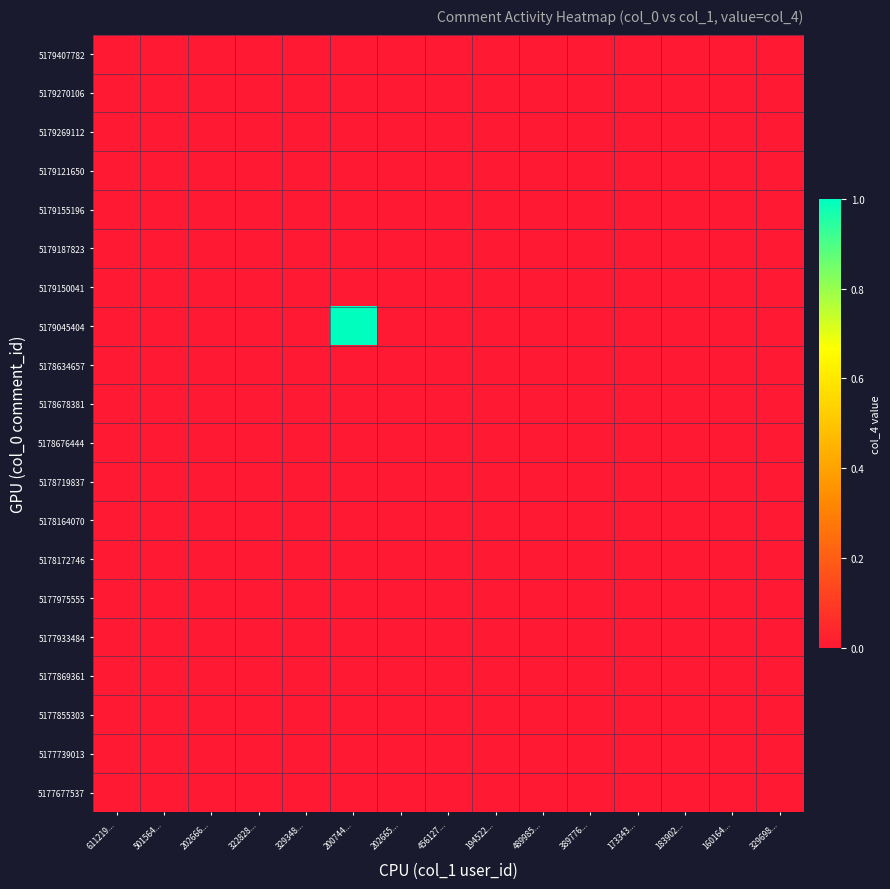

Reading right to left, list all the values displayed in this chart.

5179407782: 329698...=0	160164...=0	183902...=0	173343...=0	389776...=0	489985...=0	194522...=0	456127...=0	202665...=0	200744...=0	329348...=0	322828...=0	202666...=0	501564...=0	611219...=0
5179270106: 329698...=0	160164...=0	183902...=0	173343...=0	389776...=0	489985...=0	194522...=0	456127...=0	202665...=0	200744...=0	329348...=0	322828...=0	202666...=0	501564...=0	611219...=0
5179269112: 329698...=0	160164...=0	183902...=0	173343...=0	389776...=0	489985...=0	194522...=0	456127...=0	202665...=0	200744...=0	329348...=0	322828...=0	202666...=0	501564...=0	611219...=0
5179121650: 329698...=0	160164...=0	183902...=0	173343...=0	389776...=0	489985...=0	194522...=0	456127...=0	202665...=0	200744...=0	329348...=0	322828...=0	202666...=0	501564...=0	611219...=0
5179155196: 329698...=0	160164...=0	183902...=0	173343...=0	389776...=0	489985...=0	194522...=0	456127...=0	202665...=0	200744...=0	329348...=0	322828...=0	202666...=0	501564...=0	611219...=0
5179187823: 329698...=0	160164...=0	183902...=0	173343...=0	389776...=0	489985...=0	194522...=0	456127...=0	202665...=0	200744...=0	329348...=0	322828...=0	202666...=0	501564...=0	611219...=0
5179150041: 329698...=0	160164...=0	183902...=0	173343...=0	389776...=0	489985...=0	194522...=0	456127...=0	202665...=0	200744...=0	329348...=0	322828...=0	202666...=0	501564...=0	611219...=0
5179045404: 329698...=0	160164...=0	183902...=0	173343...=0	389776...=0	489985...=0	194522...=0	456127...=0	202665...=0	200744...=1	329348...=0	322828...=0	202666...=0	501564...=0	611219...=0
5178634657: 329698...=0	160164...=0	183902...=0	173343...=0	389776...=0	489985...=0	194522...=0	456127...=0	202665...=0	200744...=0	329348...=0	322828...=0	202666...=0	501564...=0	611219...=0
5178678381: 329698...=0	160164...=0	183902...=0	173343...=0	389776...=0	489985...=0	194522...=0	456127...=0	202665...=0	200744...=0	329348...=0	322828...=0	202666...=0	501564...=0	611219...=0
5178676444: 329698...=0	160164...=0	183902...=0	173343...=0	389776...=0	489985...=0	194522...=0	456127...=0	202665...=0	200744...=0	329348...=0	322828...=0	202666...=0	501564...=0	611219...=0
5178719837: 329698...=0	160164...=0	183902...=0	173343...=0	389776...=0	489985...=0	194522...=0	456127...=0	202665...=0	200744...=0	329348...=0	322828...=0	202666...=0	501564...=0	611219...=0
5178164070: 329698...=0	160164...=0	183902...=0	173343...=0	389776...=0	489985...=0	194522...=0	456127...=0	202665...=0	200744...=0	329348...=0	322828...=0	202666...=0	501564...=0	611219...=0
5178172746: 329698...=0	160164...=0	183902...=0	173343...=0	389776...=0	489985...=0	194522...=0	456127...=0	202665...=0	200744...=0	329348...=0	322828...=0	202666...=0	501564...=0	611219...=0
5177975555: 329698...=0	160164...=0	183902...=0	173343...=0	389776...=0	489985...=0	194522...=0	456127...=0	202665...=0	200744...=0	329348...=0	322828...=0	202666...=0	501564...=0	611219...=0
5177933484: 329698...=0	160164...=0	183902...=0	173343...=0	389776...=0	489985...=0	194522...=0	456127...=0	202665...=0	200744...=0	329348...=0	322828...=0	202666...=0	501564...=0	611219...=0
5177869361: 329698...=0	160164...=0	183902...=0	173343...=0	389776...=0	489985...=0	194522...=0	456127...=0	202665...=0	200744...=0	329348...=0	322828...=0	202666...=0	501564...=0	611219...=0
5177855303: 329698...=0	160164...=0	183902...=0	173343...=0	389776...=0	489985...=0	194522...=0	456127...=0	202665...=0	200744...=0	329348...=0	322828...=0	202666...=0	501564...=0	611219...=0
5177739013: 329698...=0	160164...=0	183902...=0	173343...=0	389776...=0	489985...=0	194522...=0	456127...=0	202665...=0	200744...=0	329348...=0	322828...=0	202666...=0	501564...=0	611219...=0
5177677537: 329698...=0	160164...=0	183902...=0	173343...=0	389776...=0	489985...=0	194522...=0	456127...=0	202665...=0	200744...=0	329348...=0	322828...=0	202666...=0	501564...=0	611219...=0